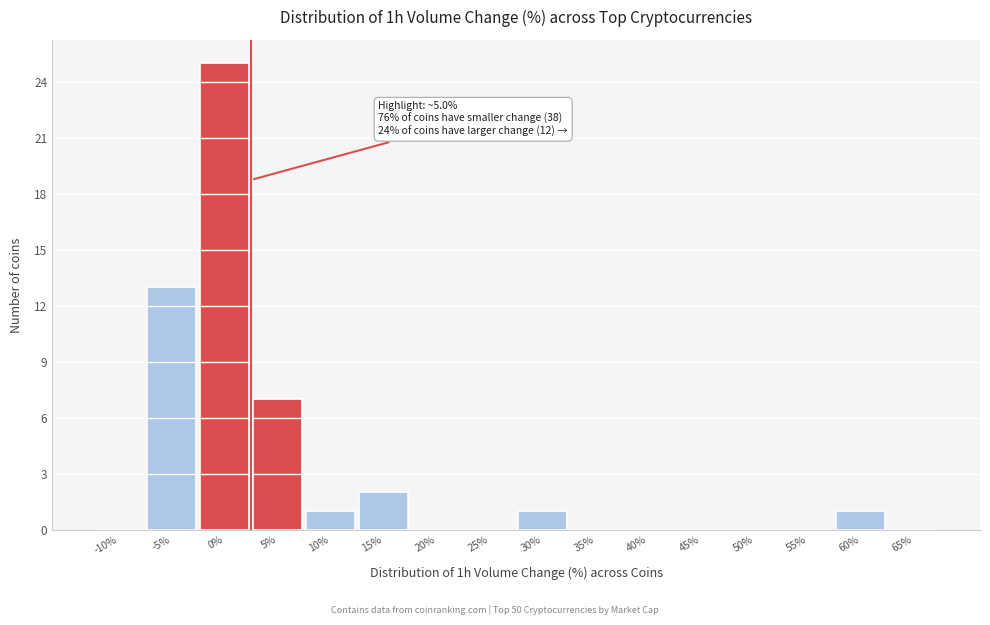

Reading right to left, list all the values displayed in this chart.

65%=0	60%=1	55%=0	50%=0	45%=0	40%=0	35%=0	30%=1	25%=0	20%=0	15%=2	10%=1	5%=7	0%=25	-5%=13	-10%=0